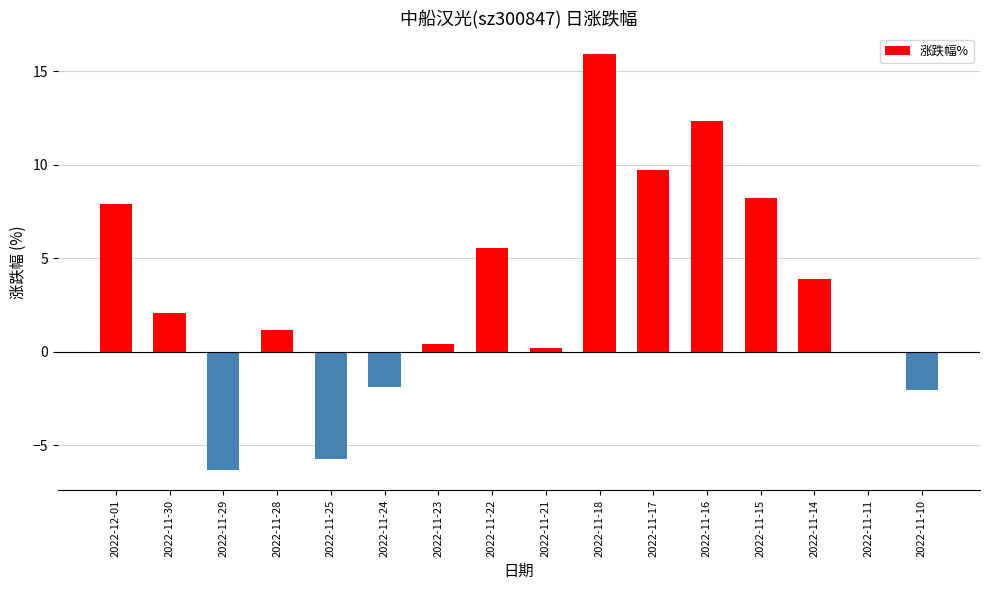

Where does the data first go above 2?

2022-12-01